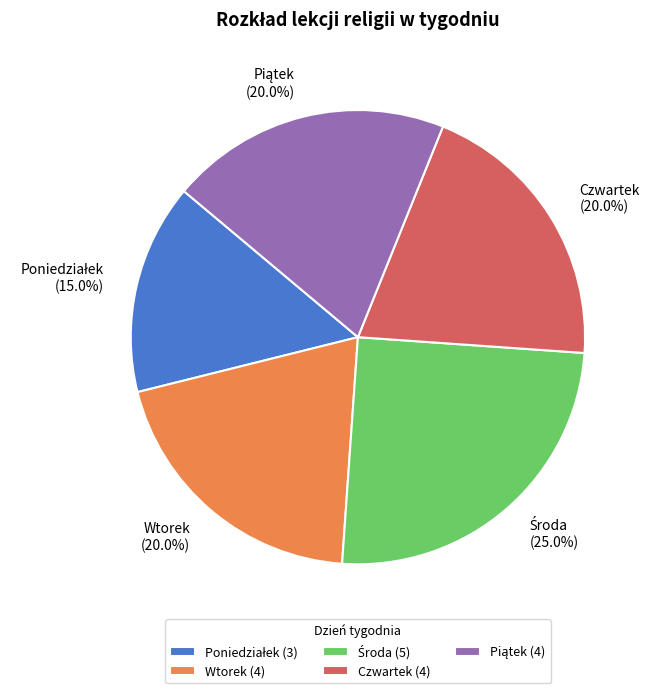

Is the sum of Wtorek and Czwartek greater than half?

No